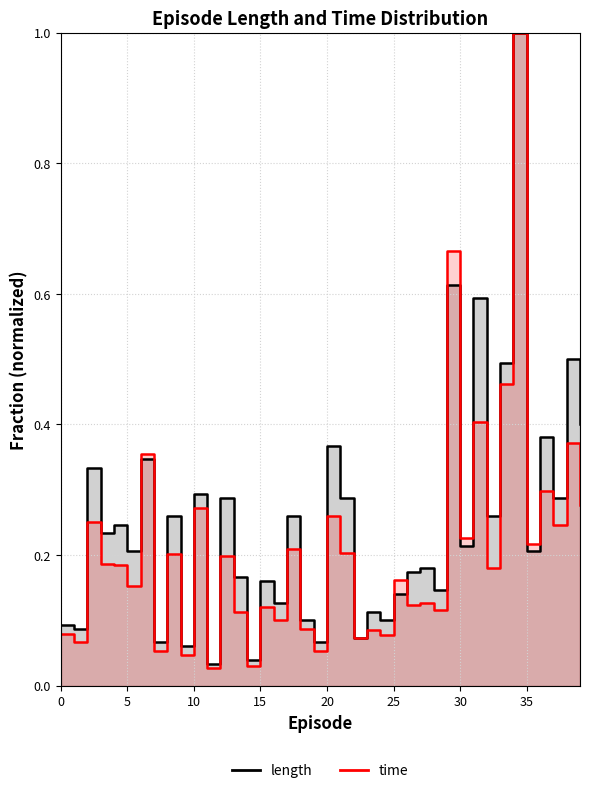

Rank the series at 31 from lowest to highest value.

time, length